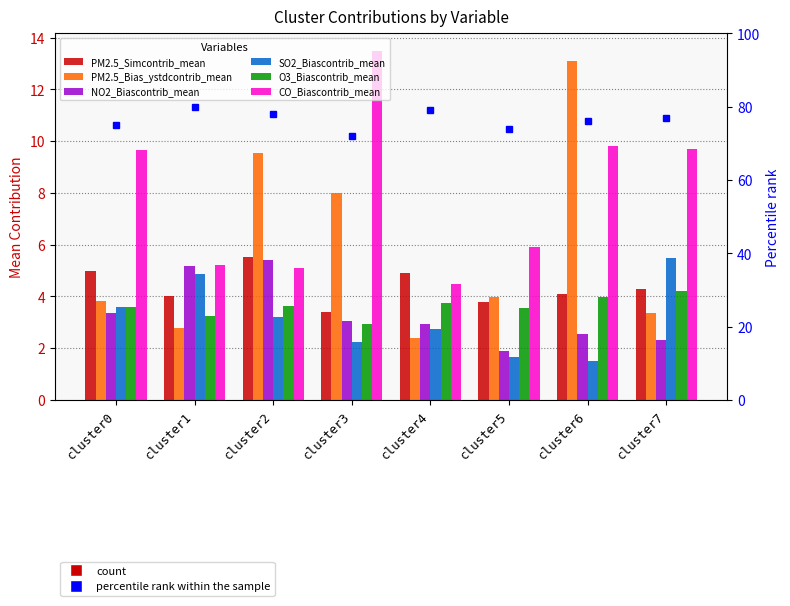

Which series has the largest total across all categories?

CO_Biascontrib_mean